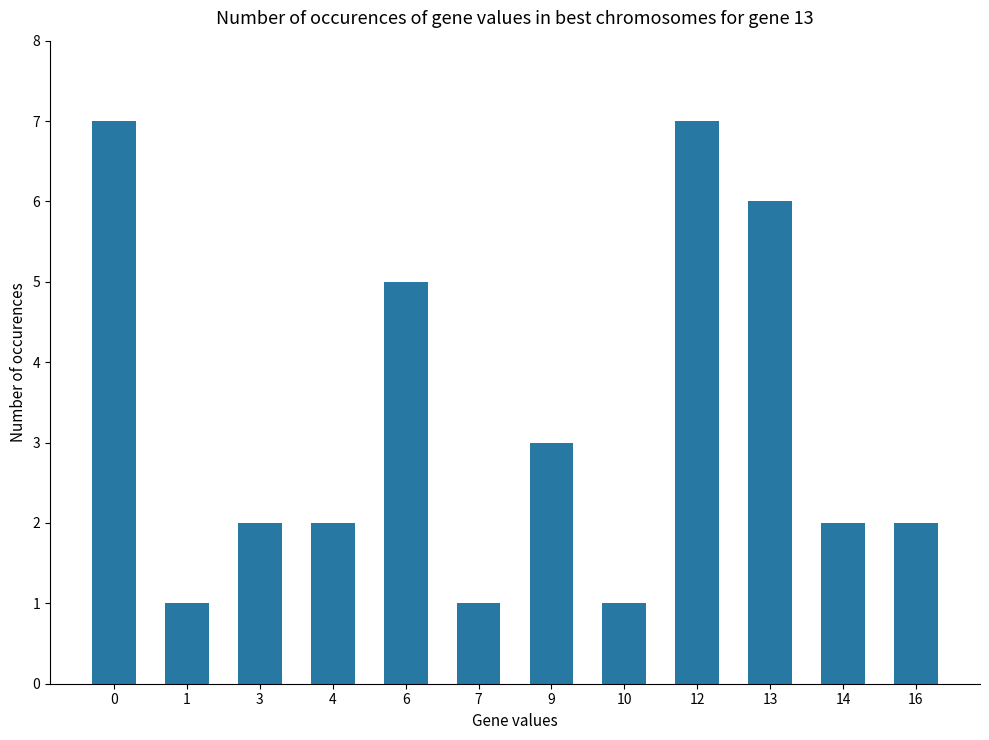

True or false: the data shows 2 at 16.

True